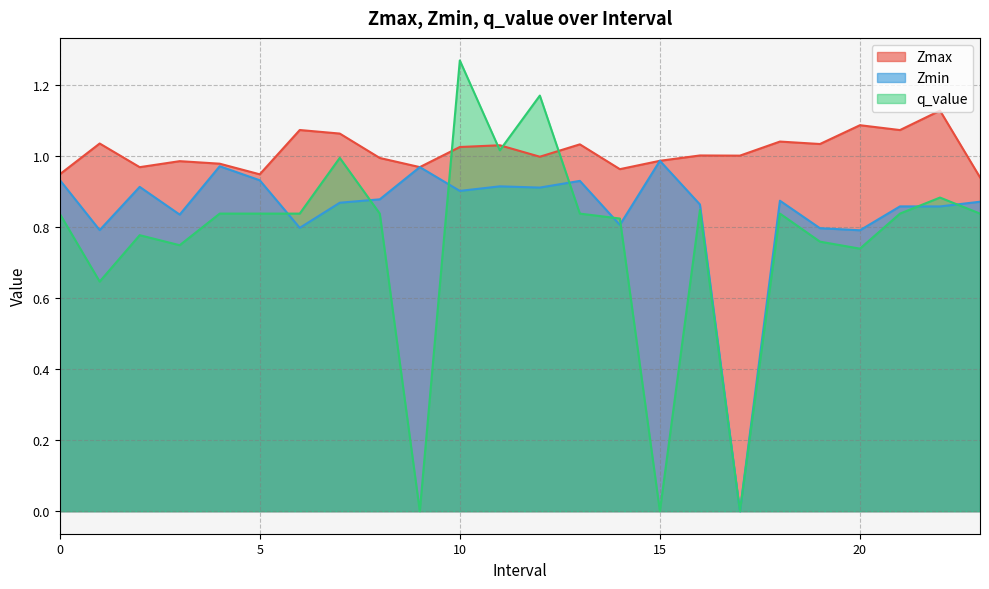

Rank the series at 20 from highest to lowest value.

Zmax, Zmin, q_value